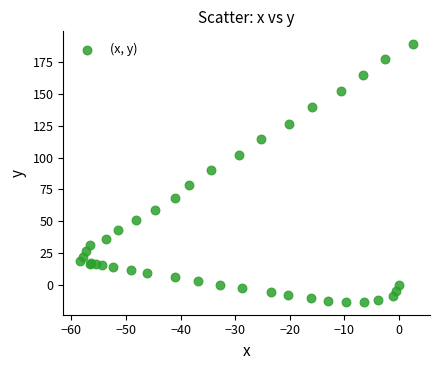

What Y value in the scatter plot is closest to 87?

90.0